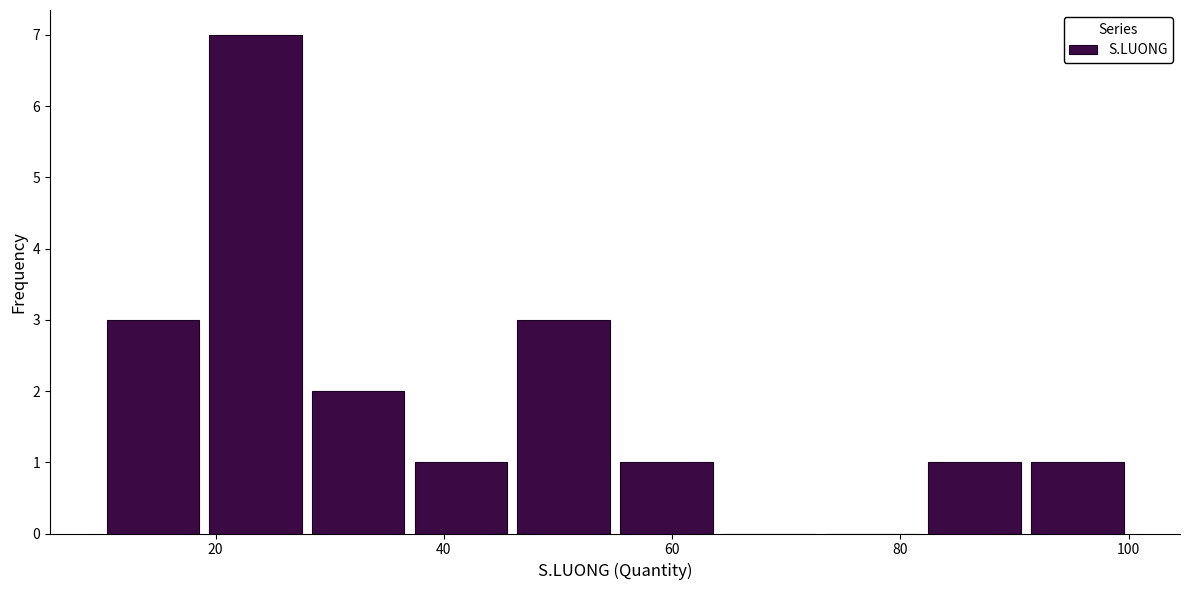

Reading left to right, list every bar in this chart as the range it spans on the x-axis followed by its height. Neither the bar edges nor the heights are printed on the chart, so give them approximately, as read against the axes.

10 to 19: 3
19 to 28: 7
28 to 37: 2
37 to 46: 1
46 to 55: 3
55 to 64: 1
64 to 73: 0
73 to 82: 0
82 to 91: 1
91 to 100: 1